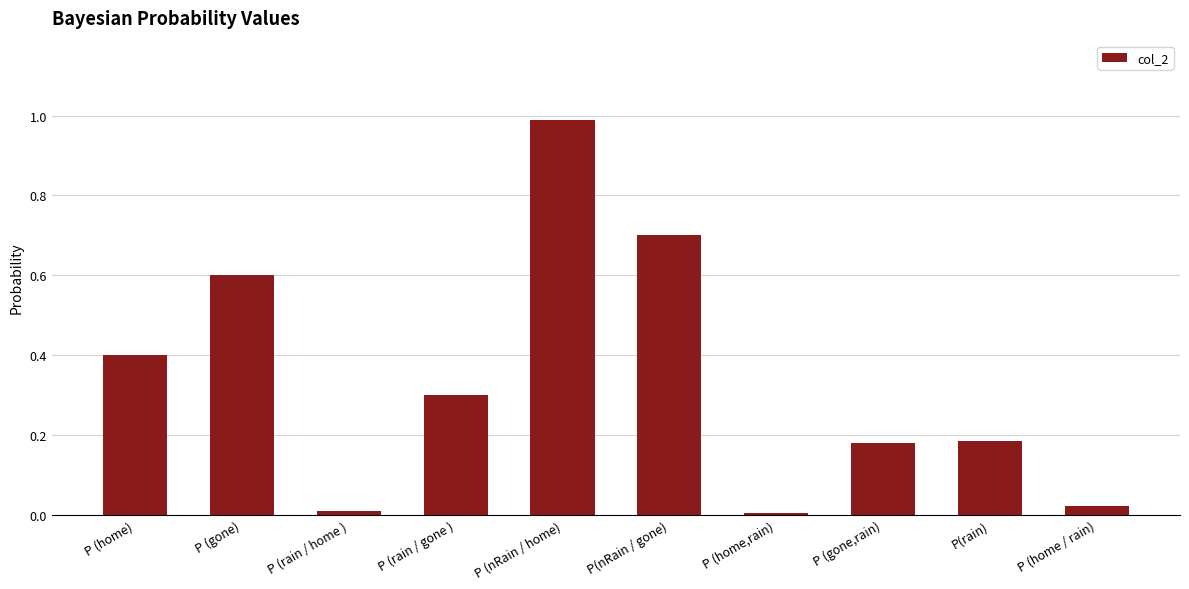

Which label corresponds to the largest value in the chart?

P (nRain / home)